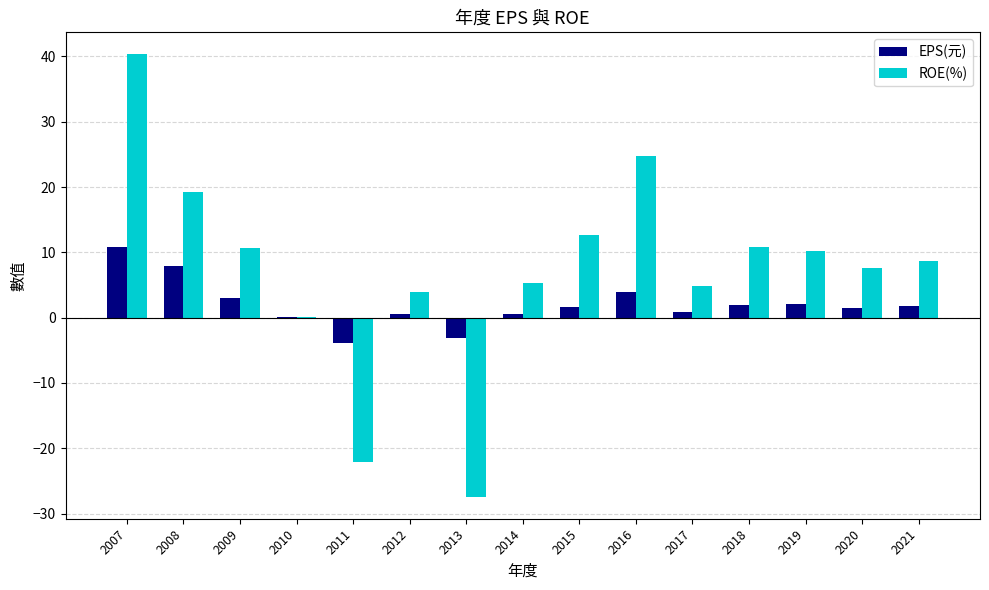

Where is EPS(元) nearest to the value 3?

2009